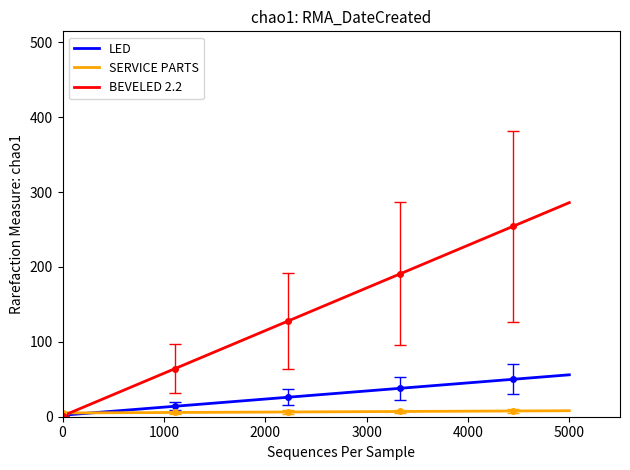

Is the value of LED at 0 greater than the value of BEVELED 2.2 at 5000?

No